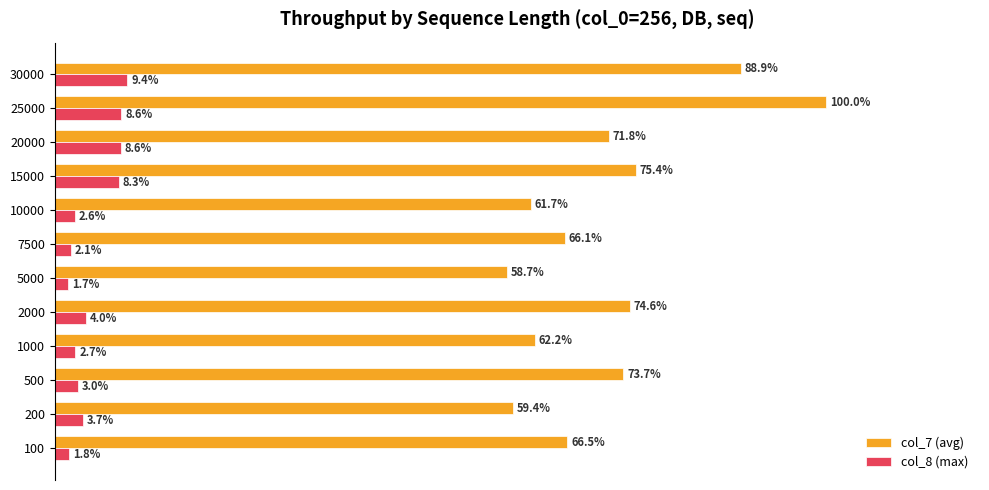

Is the value of col_8 (max) at 15000 greater than the value of col_7 (avg) at 7500?

No